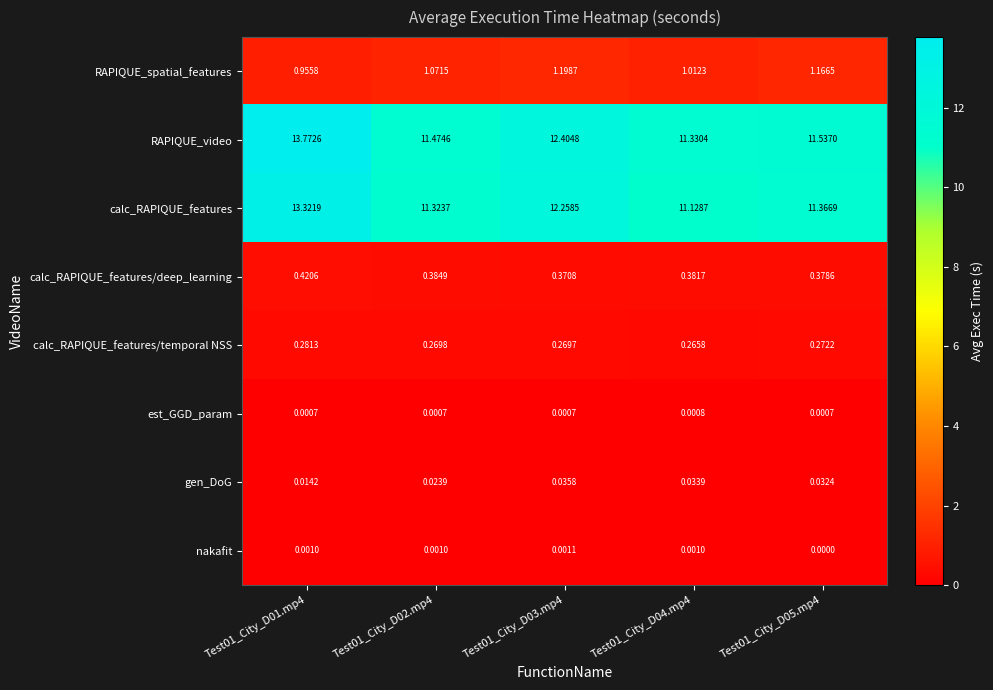

Is the value of calc_RAPIQUE_features/temporal NSS at Test01_City_D04.mp4 greater than the value of calc_RAPIQUE_features at Test01_City_D02.mp4?

No